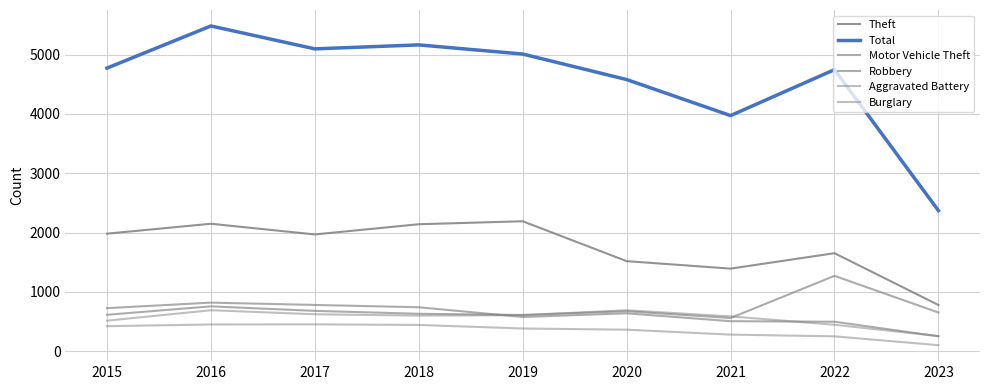

At which category does Aggravated Battery reach its first local peak?

2016